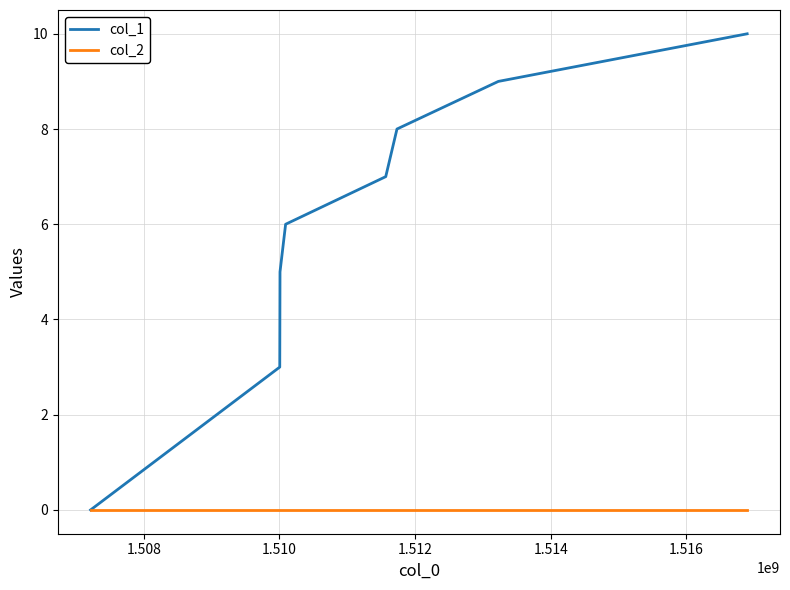

How many col_1 values are between 5 and 9?

5